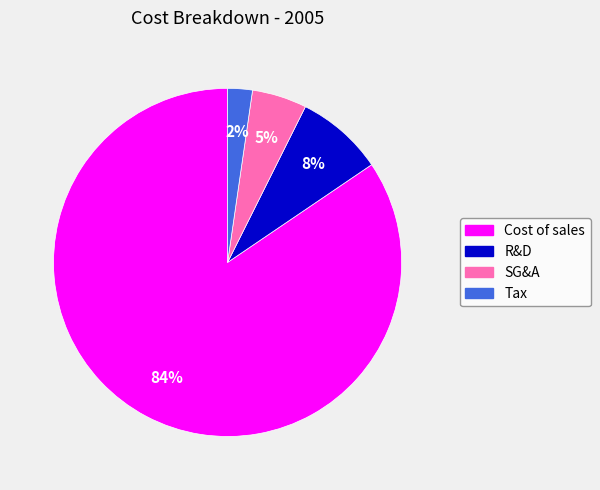

To the nearest percent, what is the combined percentage of Tax and SG&A?

7%